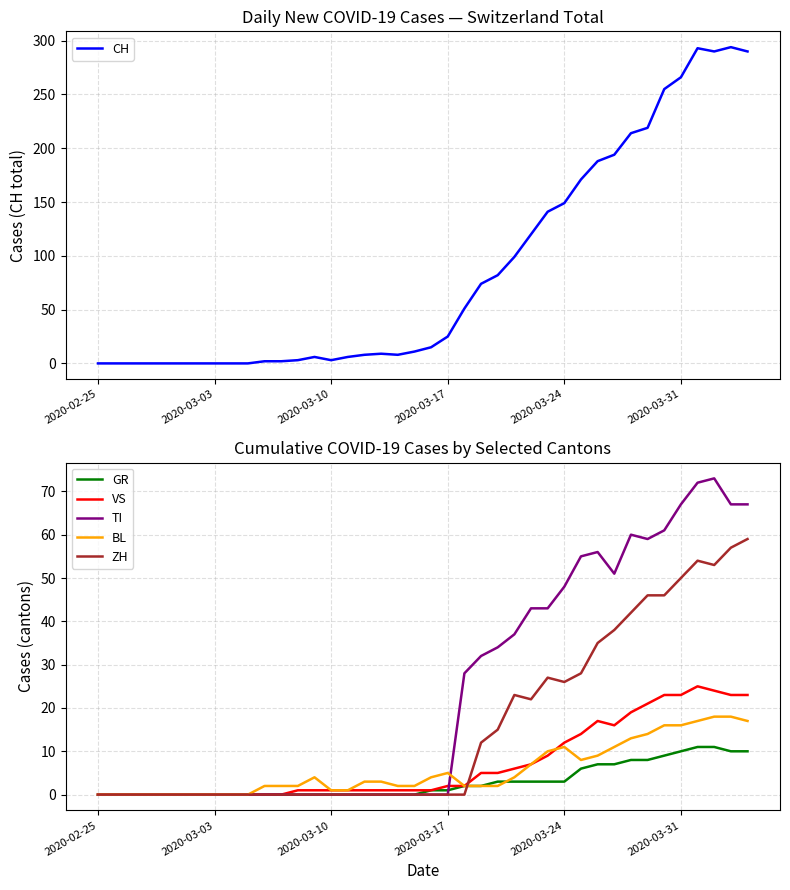

What is the maximum value for CH?

294